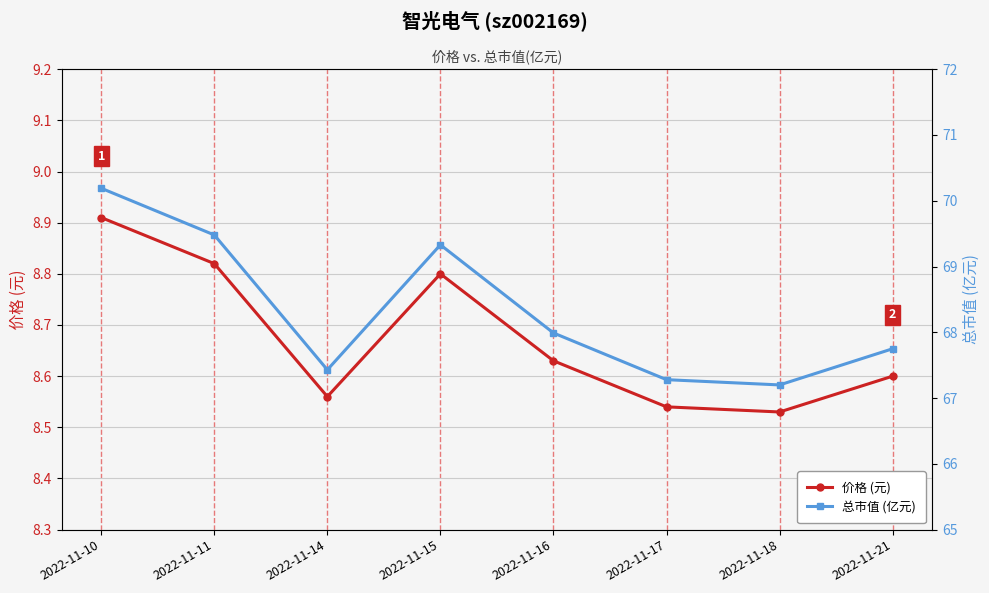

Between 2022-11-16 and 2022-11-14, which is larger?

2022-11-16